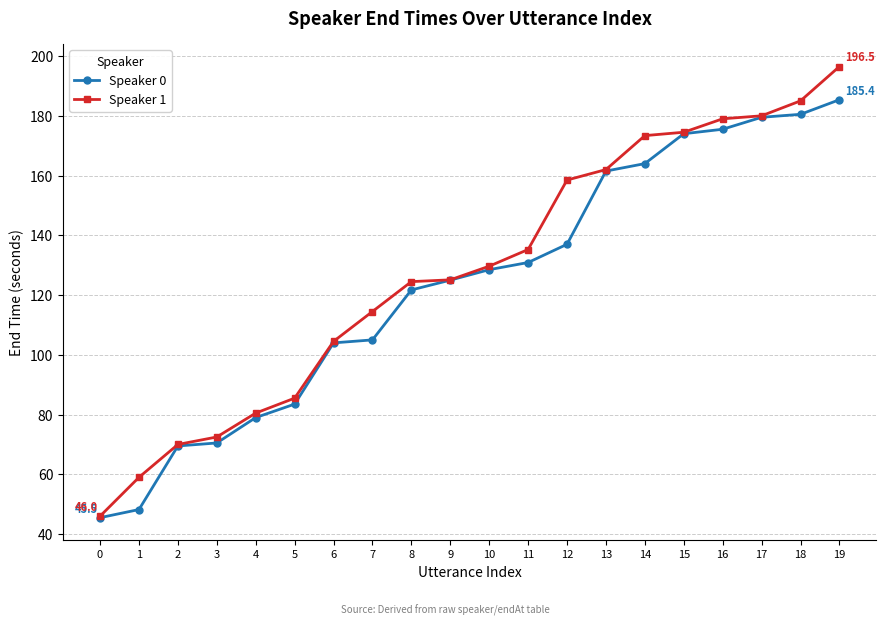

At which category is the sum across all series the highest?

19